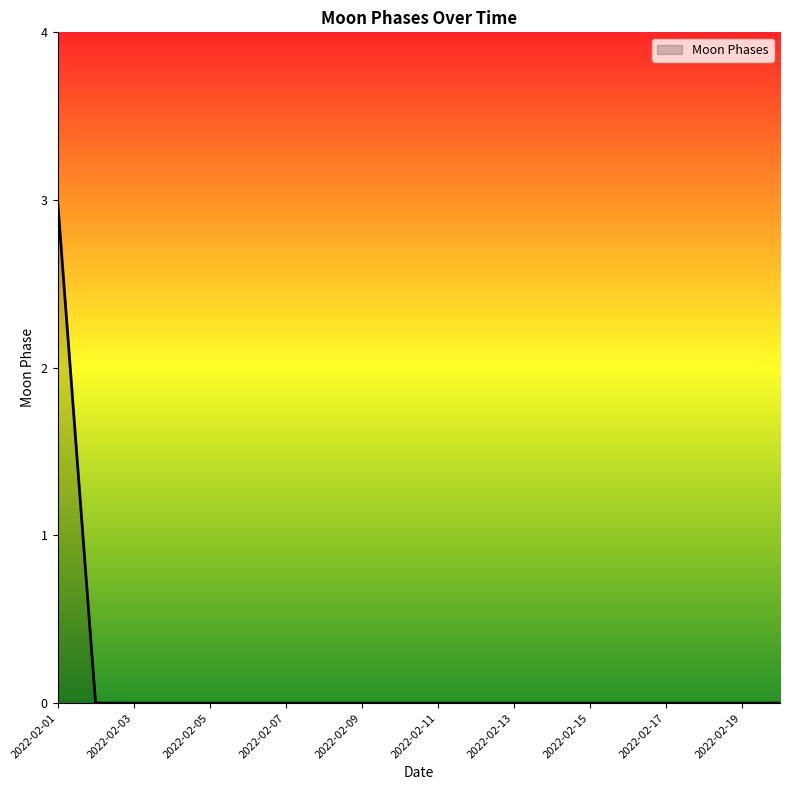

What is the difference between the maximum and minimum values?

3